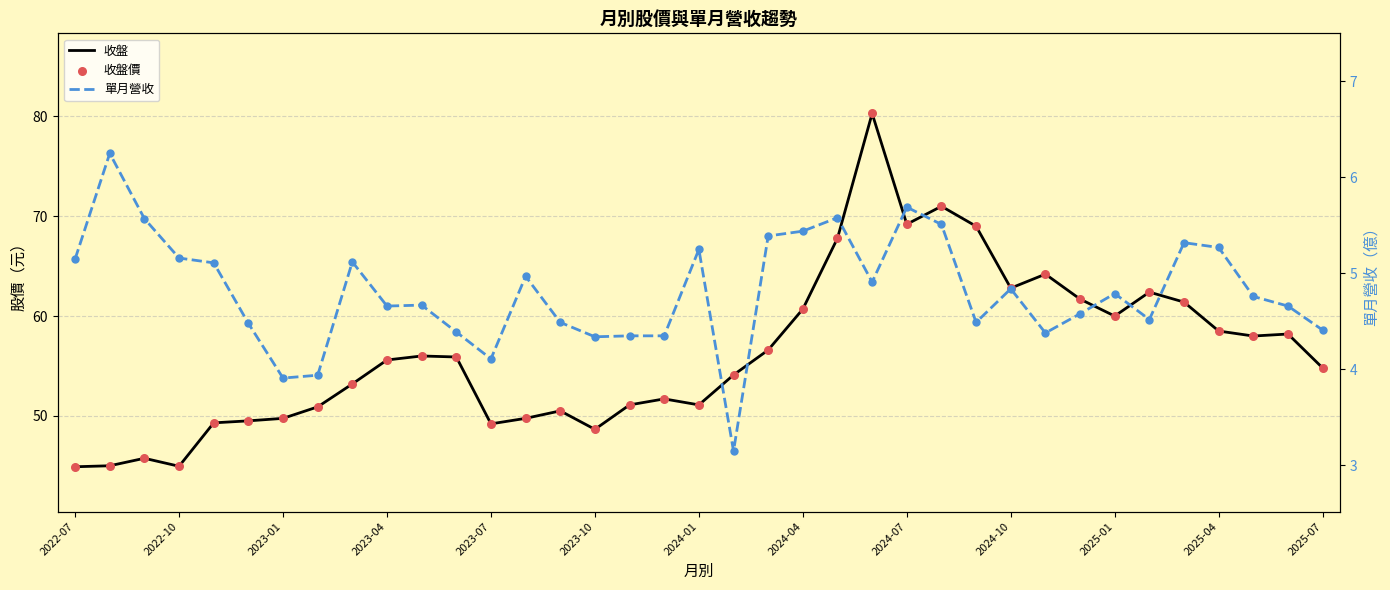

What is the total value across all series at 14?

105.5